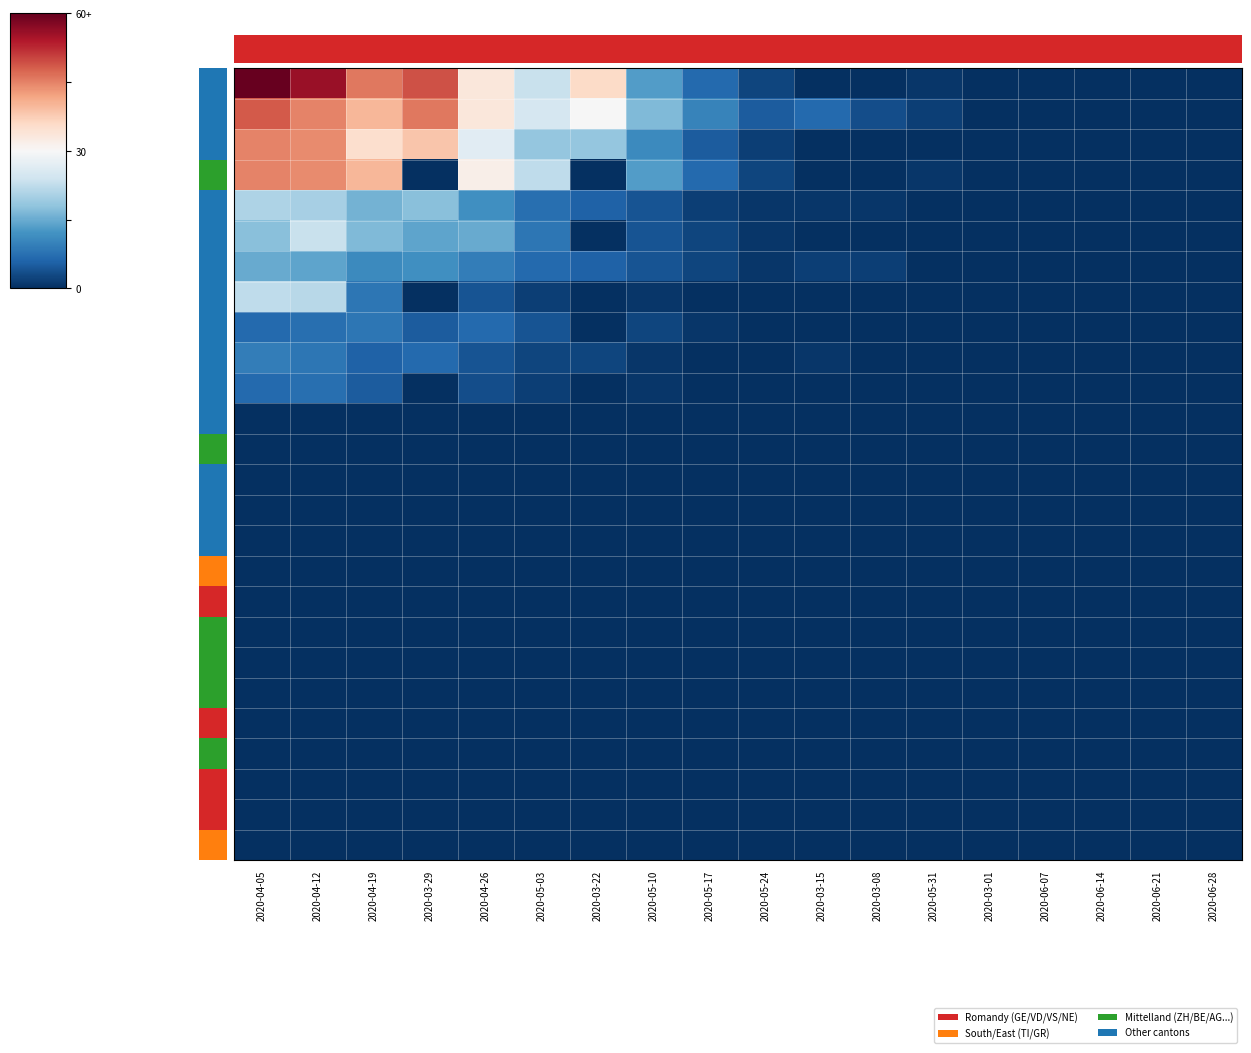

At 2020-03-08, list the series in order from largest to smallest.

GE, BL, VD, TI, VS, ZH, BE, AG, NE, GR, LU, GL, FR, BS, AI, AR, SG, OW, NW, JU, TG, SZ, SO, SH, UR, ZG